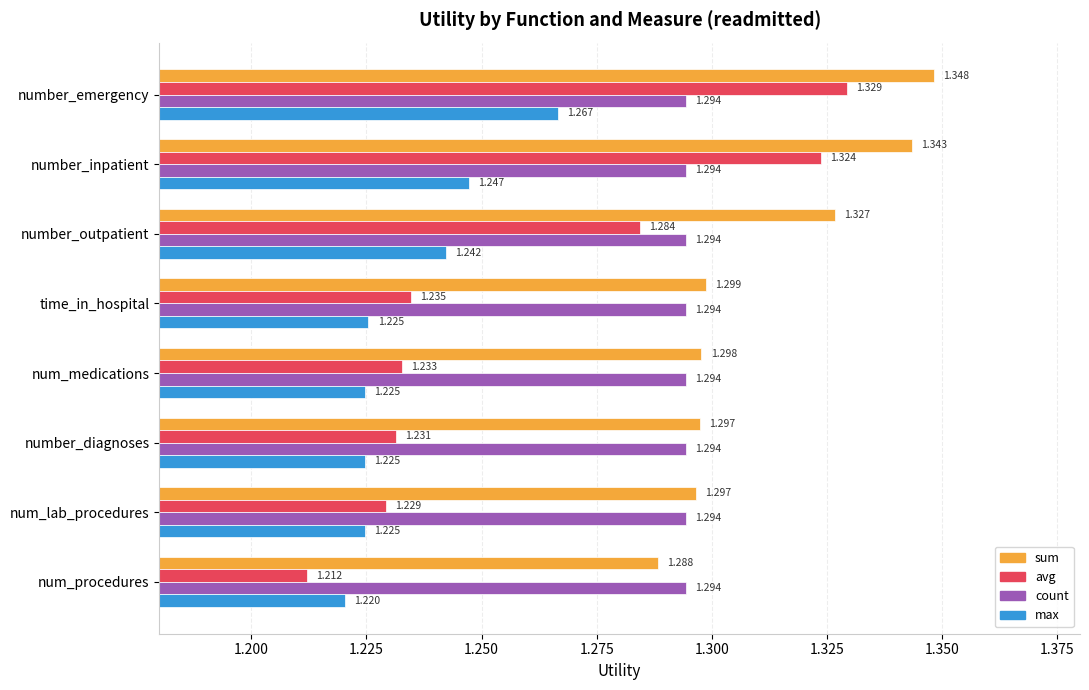

List the series in order of their overall mean, highest first.

sum, count, avg, max